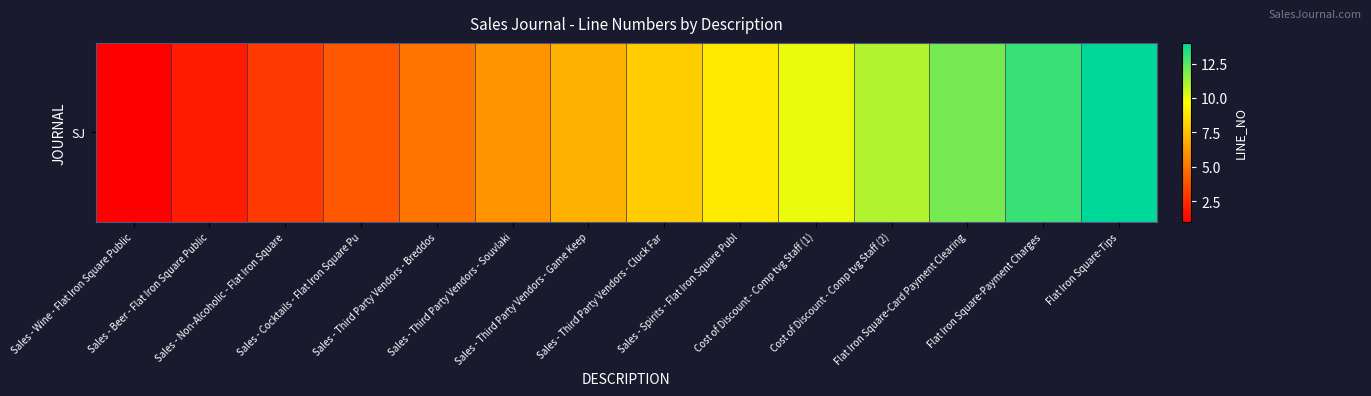

The chart shows a value of 3 at Sales - Third Party Vendors - Breddos. True or false?

False